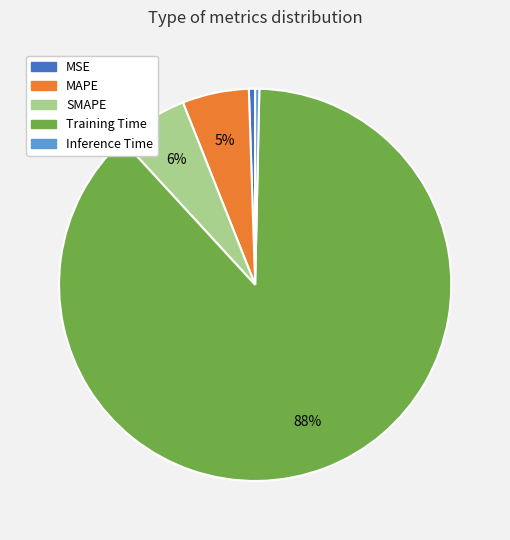

To the nearest percent, what percentage of the pie is Training Time?

88%